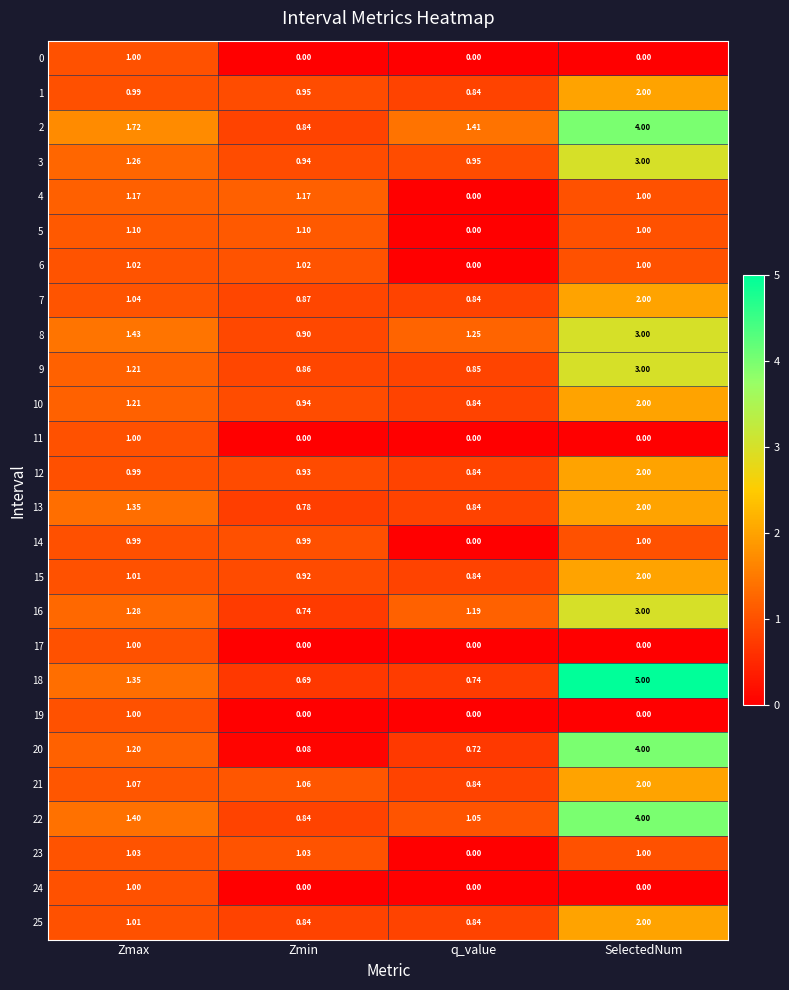

Rank the categories by 15 value from lowest to highest.

q_value, Zmin, Zmax, SelectedNum